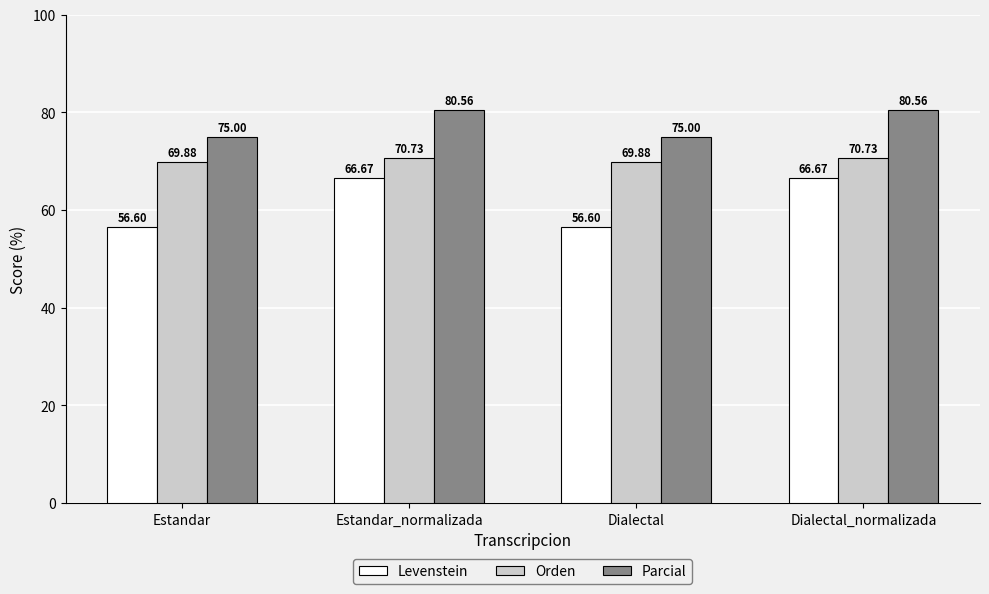

What is the difference between the highest and lowest values at Estandar_normalizada?

13.9